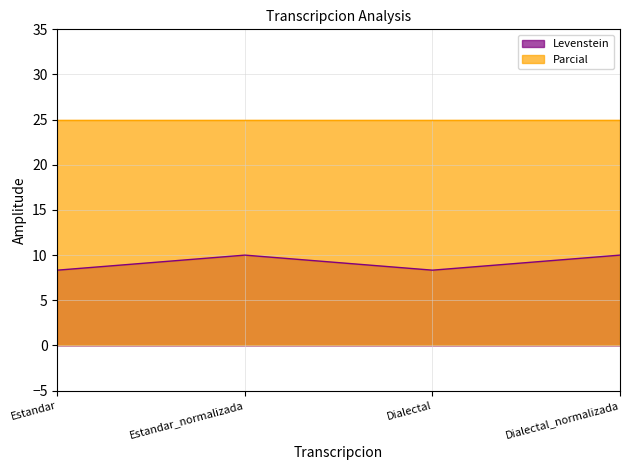

At which category does the chart reach its minimum across all series?

Estandar